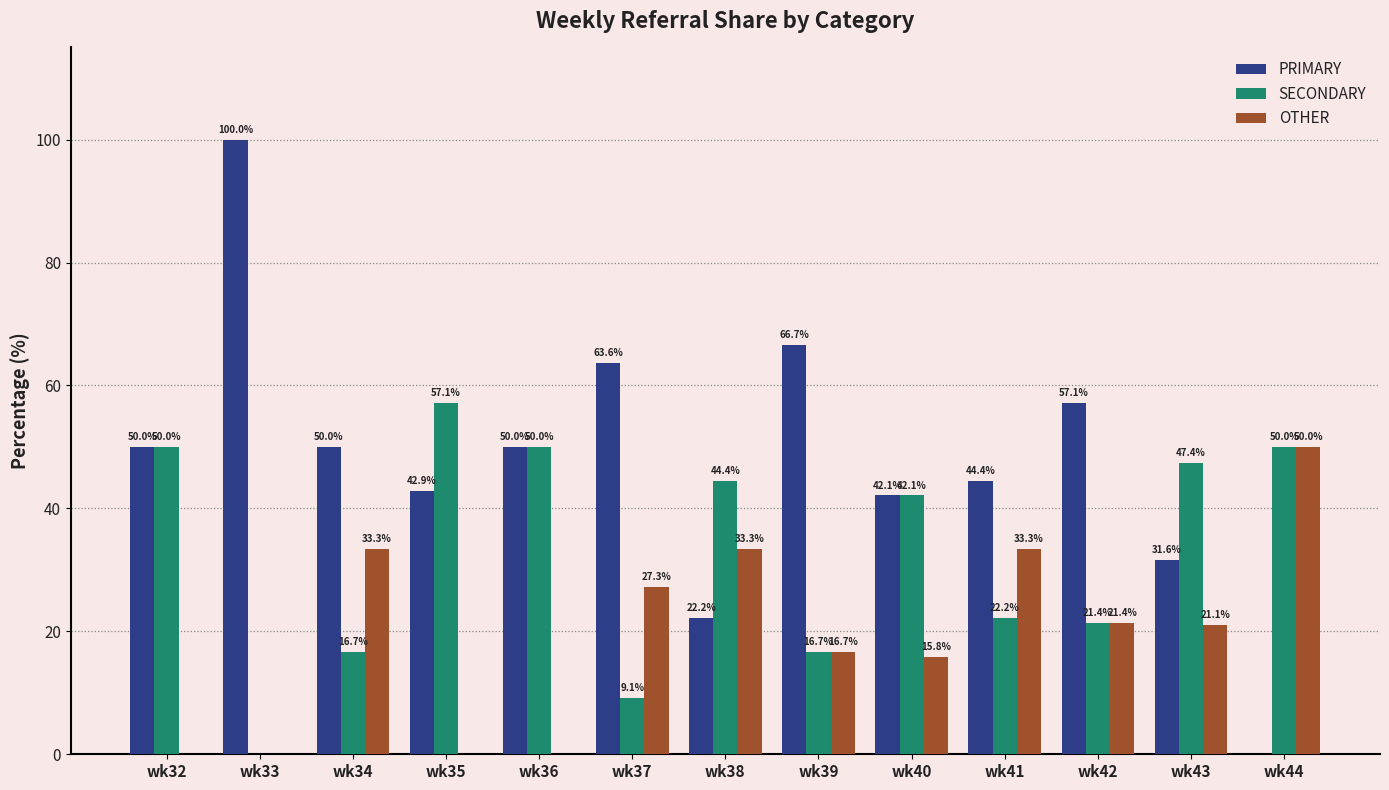

How many data points does each series have?

13